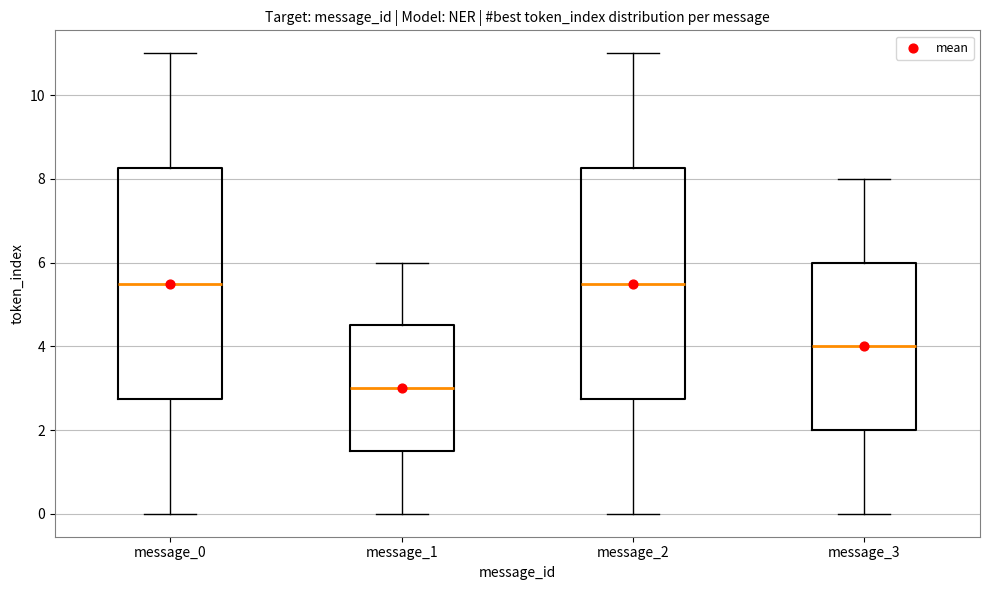

Reading left to right, read every box against the y-axis: the position of its median line, the range the box covers, and the ends of its whiskers. The values are not printed on the chart, so give them approximately, as read against the axis.

message_0: median 5.6, box 2.8 to 8.2, whiskers 0.0 to 11.0
message_1: median 3.0, box 1.6 to 4.6, whiskers 0.0 to 6.0
message_2: median 5.6, box 2.8 to 8.2, whiskers 0.0 to 11.0
message_3: median 4.0, box 2.0 to 6.0, whiskers 0.0 to 8.0